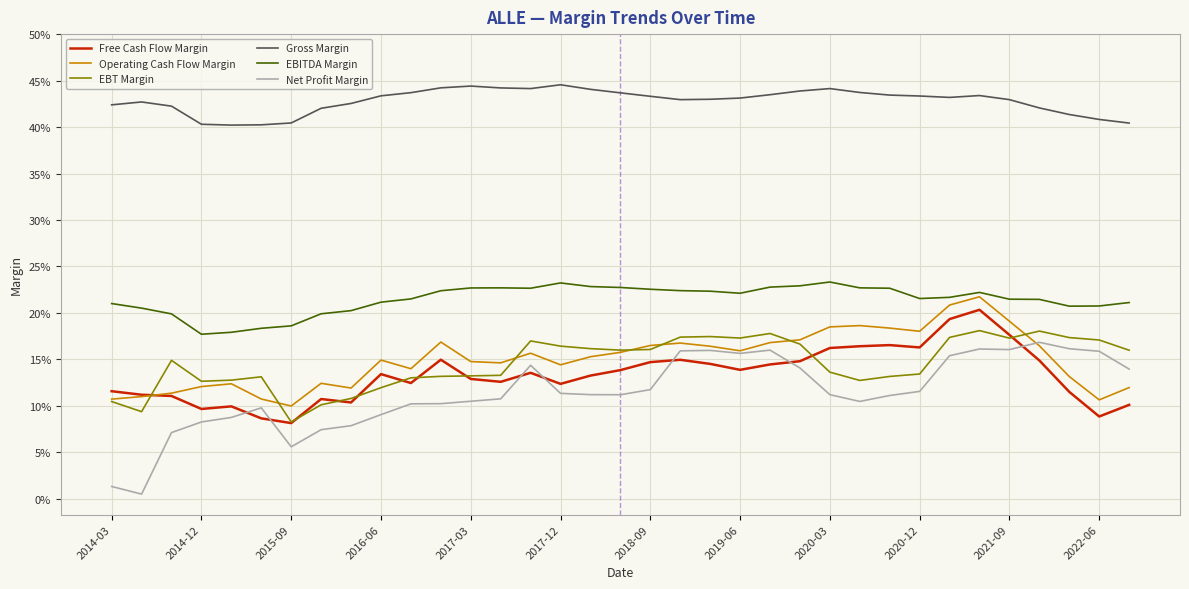

Where is Free Cash Flow Margin nearest to the value 0?

2015-09